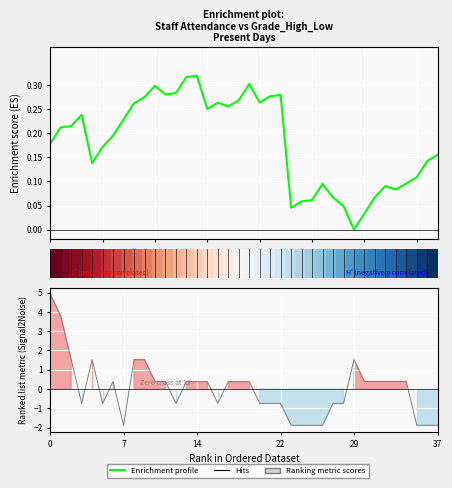

The Ranking metric scores series shows -0.7 at 25. True or false?

False